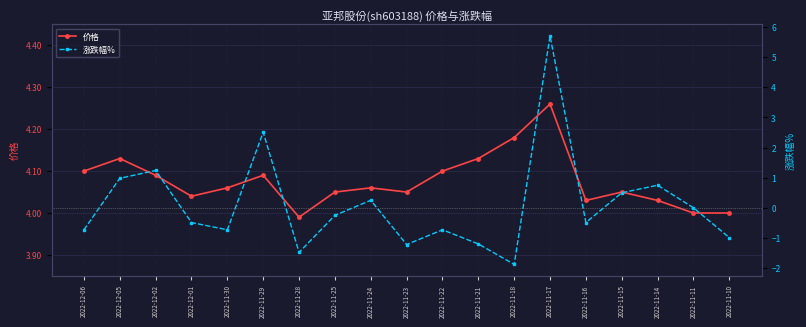

Which category has the highest value in the 涨跌幅% series?

2022-11-17